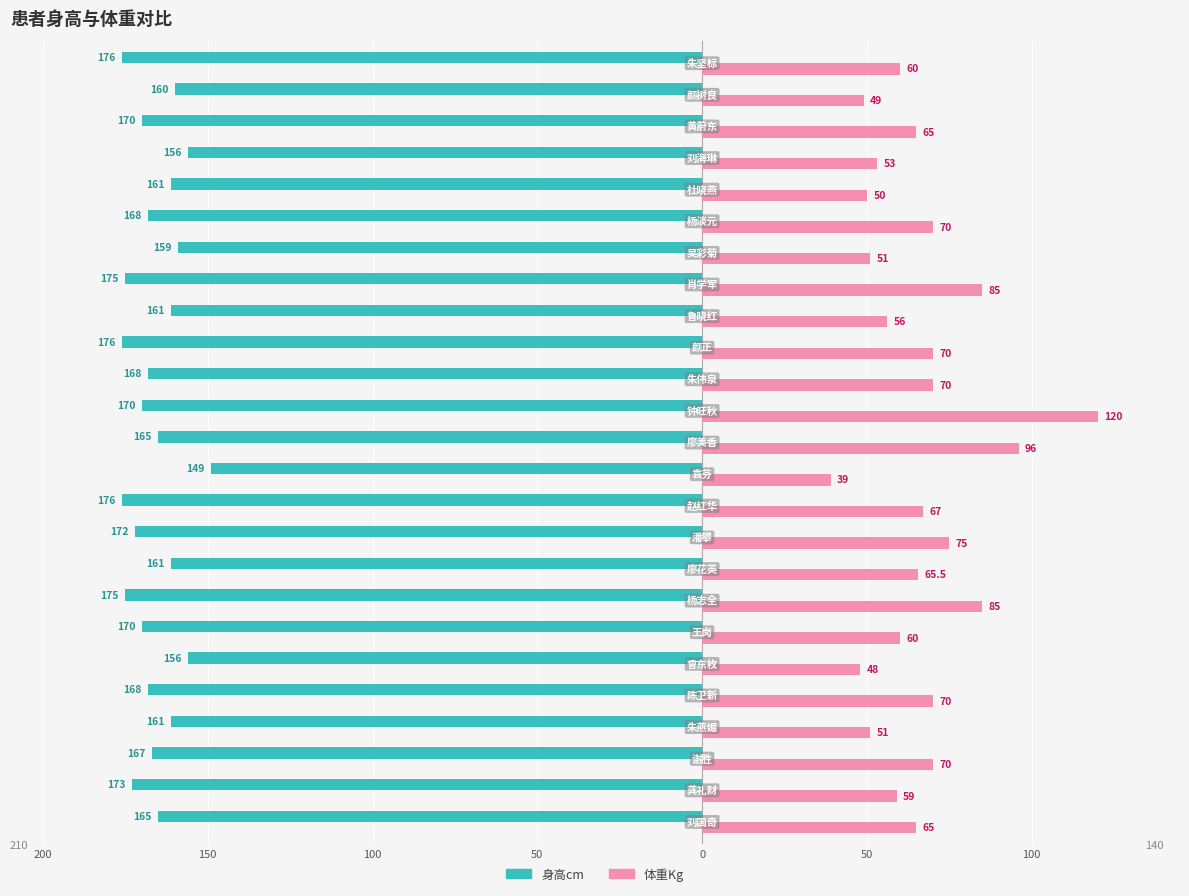

What is the difference between the second highest and minimum values in the 体重Kg series?

57.0